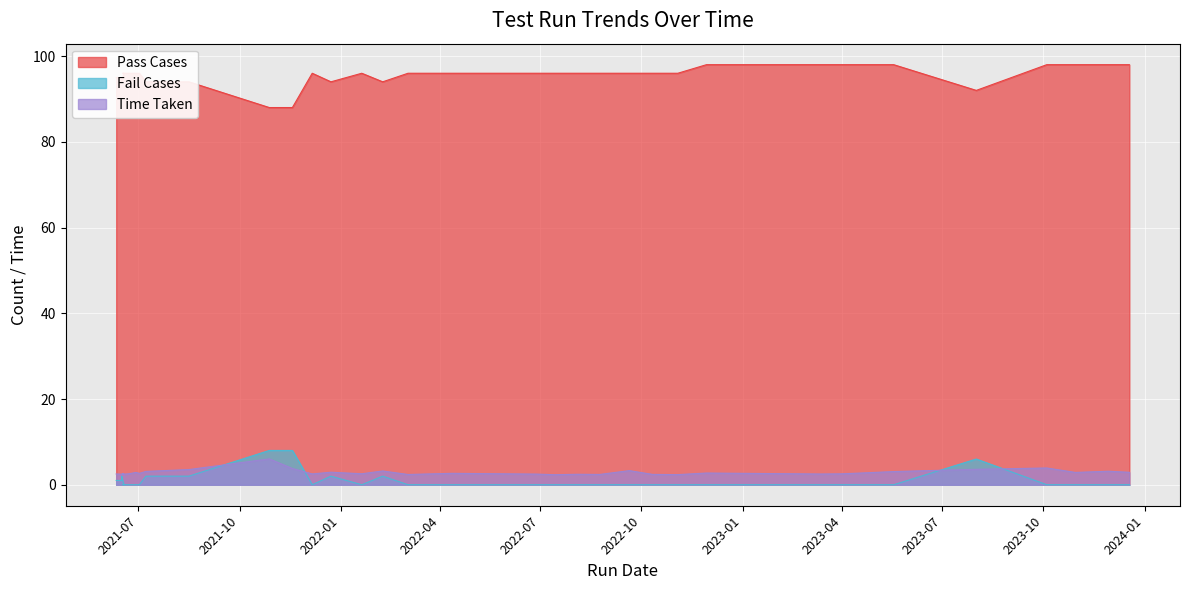

What is the label of the 36th point from the left?

2023-08-01